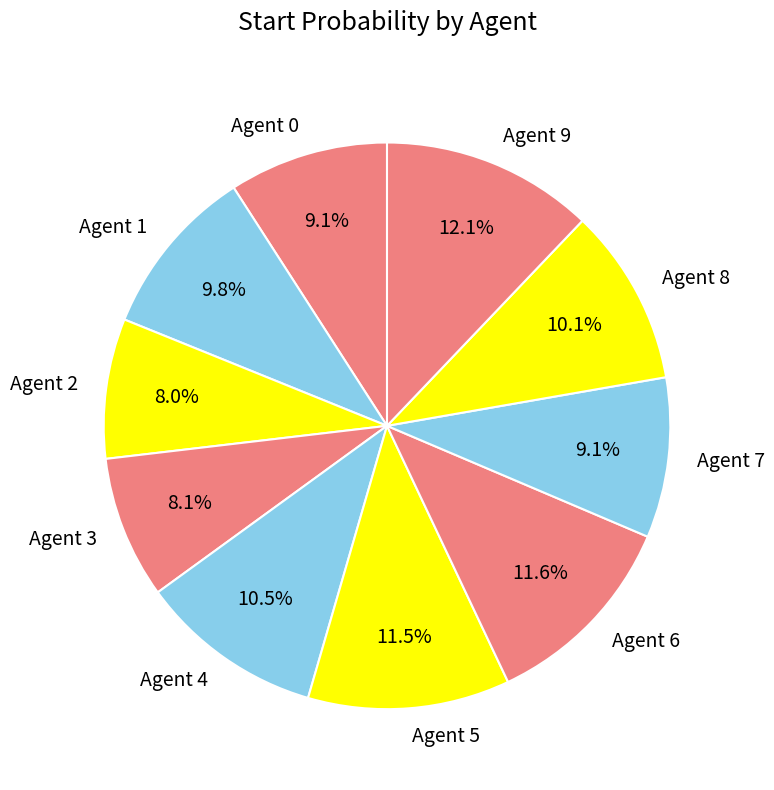

To the nearest percent, what portion does Agent 1 represent?

10%